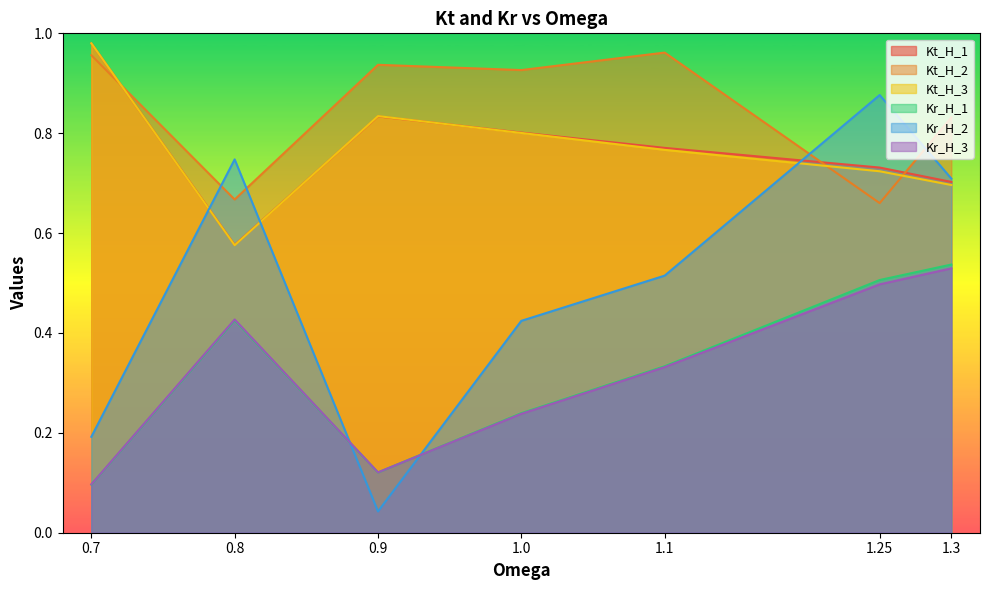

Rank the series at 0.7 from lowest to highest value.

Kr_H_1, Kr_H_3, Kr_H_2, Kt_H_2, Kt_H_1, Kt_H_3